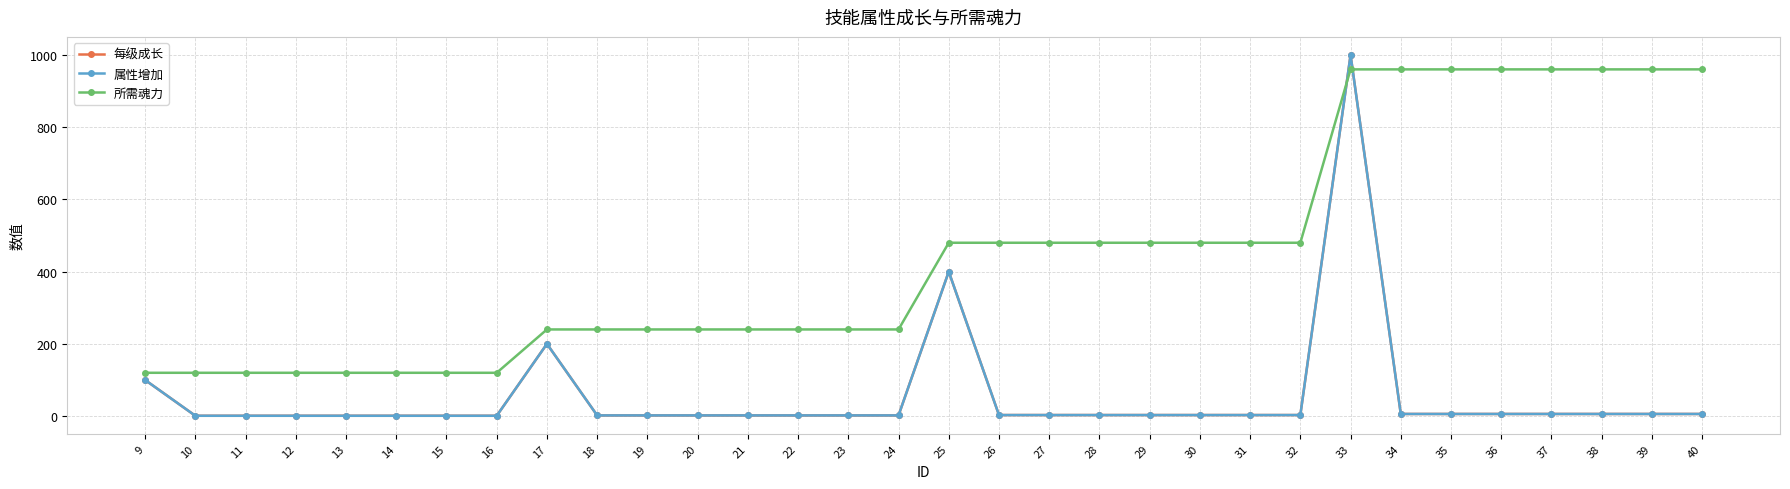

Rank the series at 11 from lowest to highest value.

每级成长, 属性增加, 所需魂力